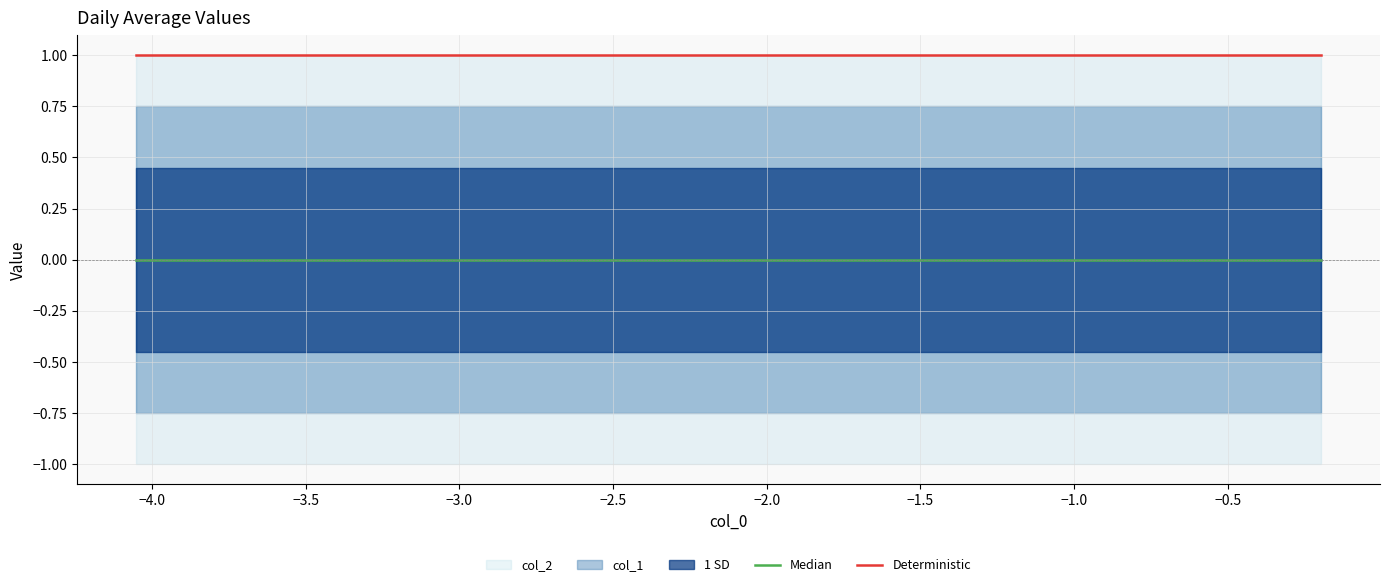

Rank the series by their average value, from highest to lowest.

Deterministic, Median